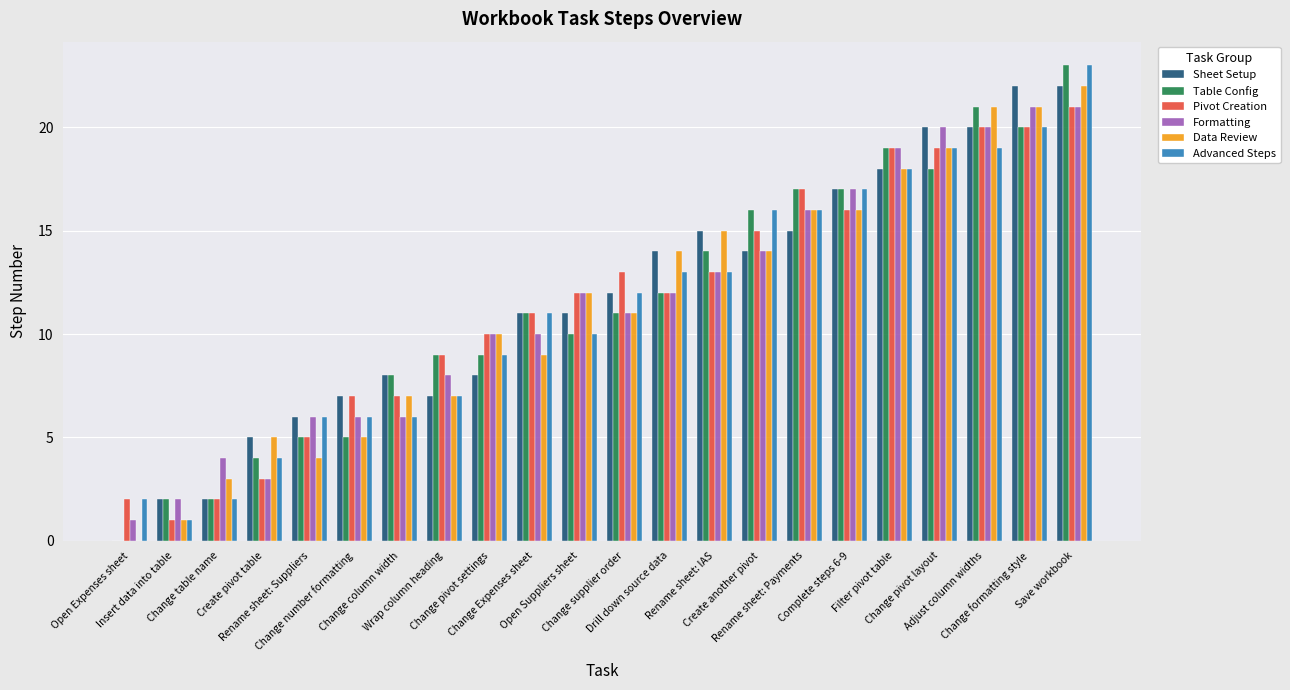

Is it true that Pivot Creation equals 19 at Filter pivot table?

True